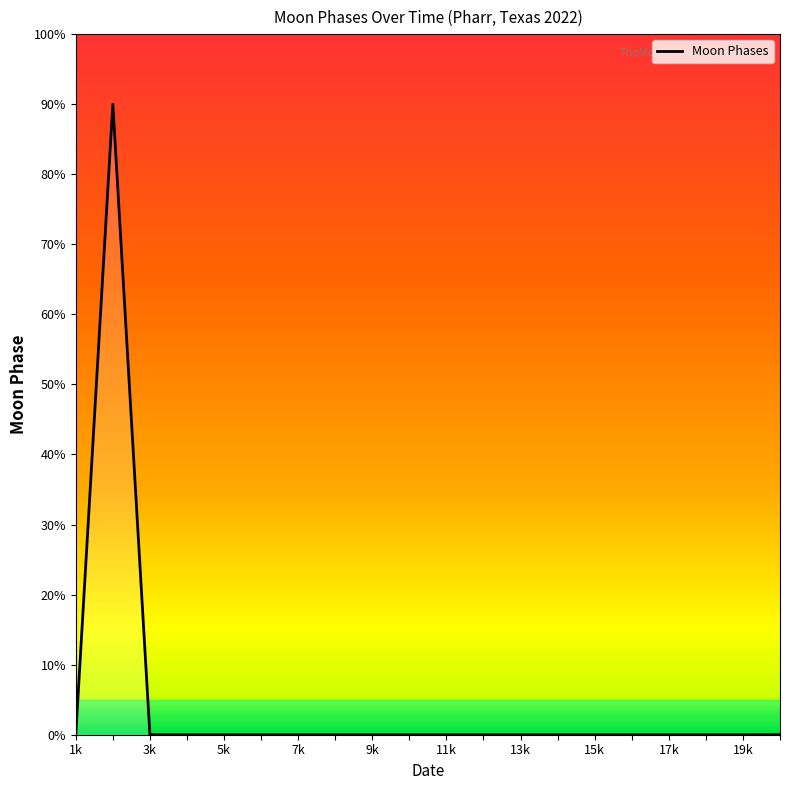

What is the maximum value shown in the chart?

90